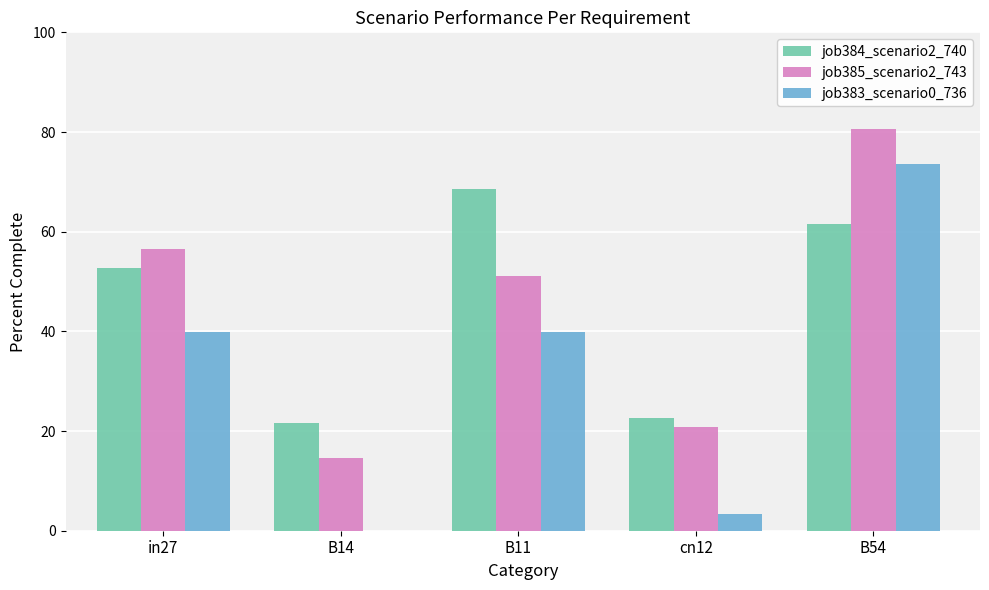

What is the greatest value displayed?

80.6